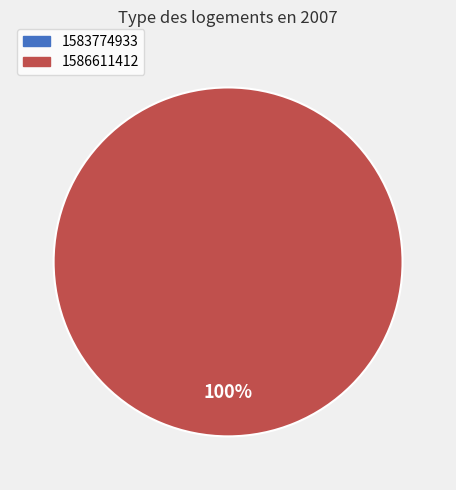

Is there any slice that represents more than half of the pie?

Yes